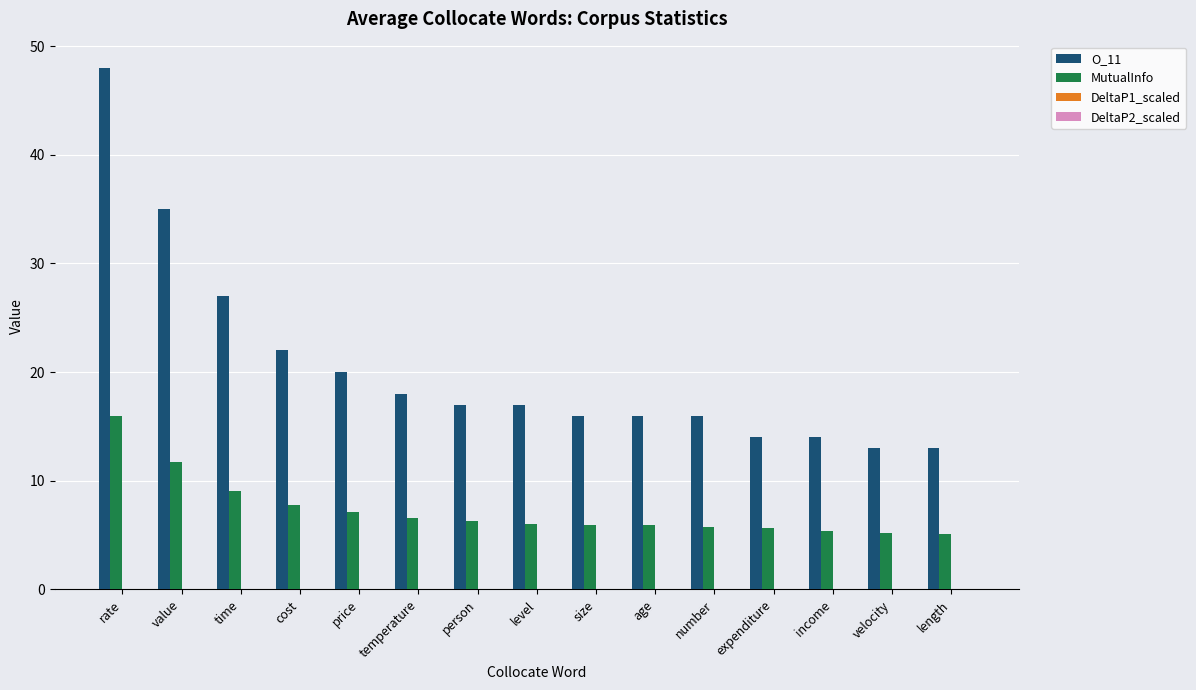

True or false: O_11 has a value of 9.3 at number.

False